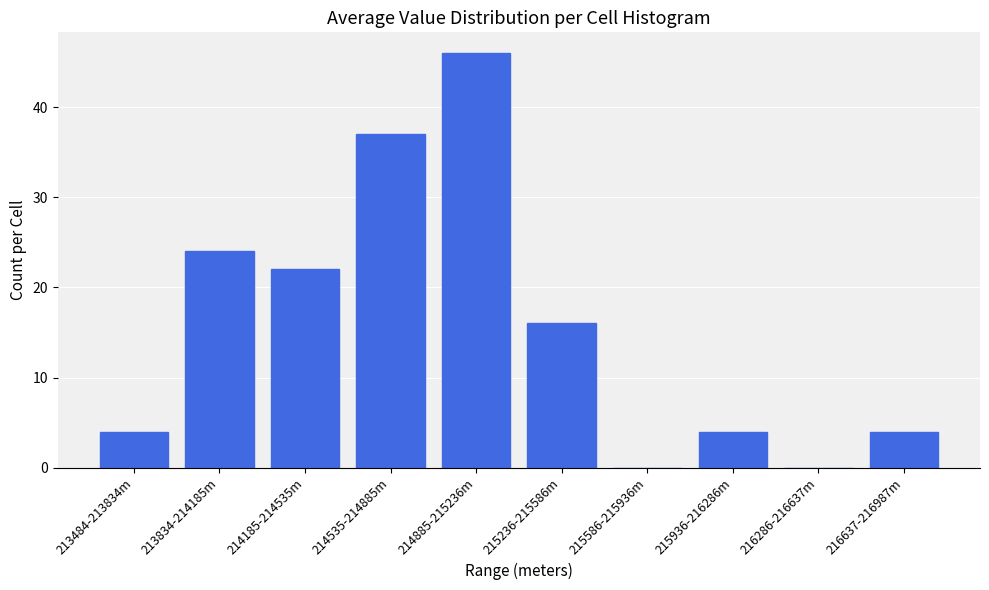

Reading left to right, list all the values displayed in this chart.

213484-213834m=4	213834-214185m=24	214185-214535m=22	214535-214885m=37	214885-215236m=46	215236-215586m=16	215586-215936m=0	215936-216286m=4	216286-216637m=0	216637-216987m=4